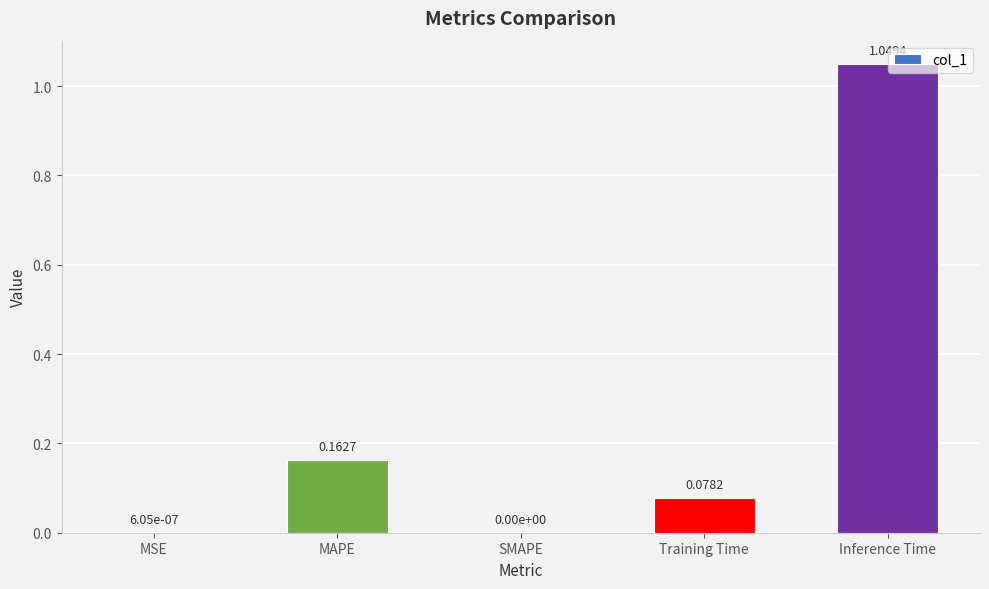

Which has a higher value, Training Time or MSE?

Training Time